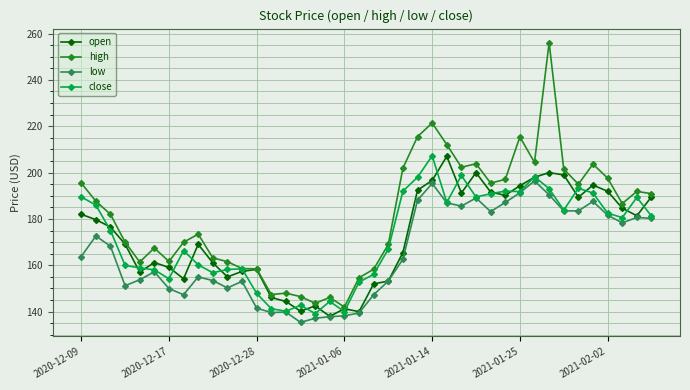

What is the maximum value shown in the chart?

256.1